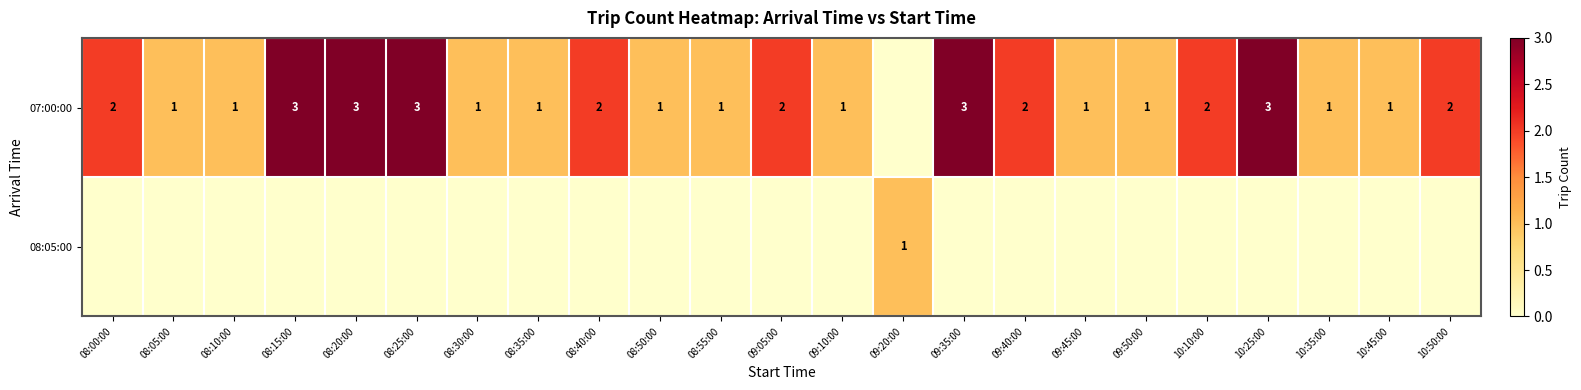

Is it true that 07:00:00 equals 3 at 09:05:00?

False